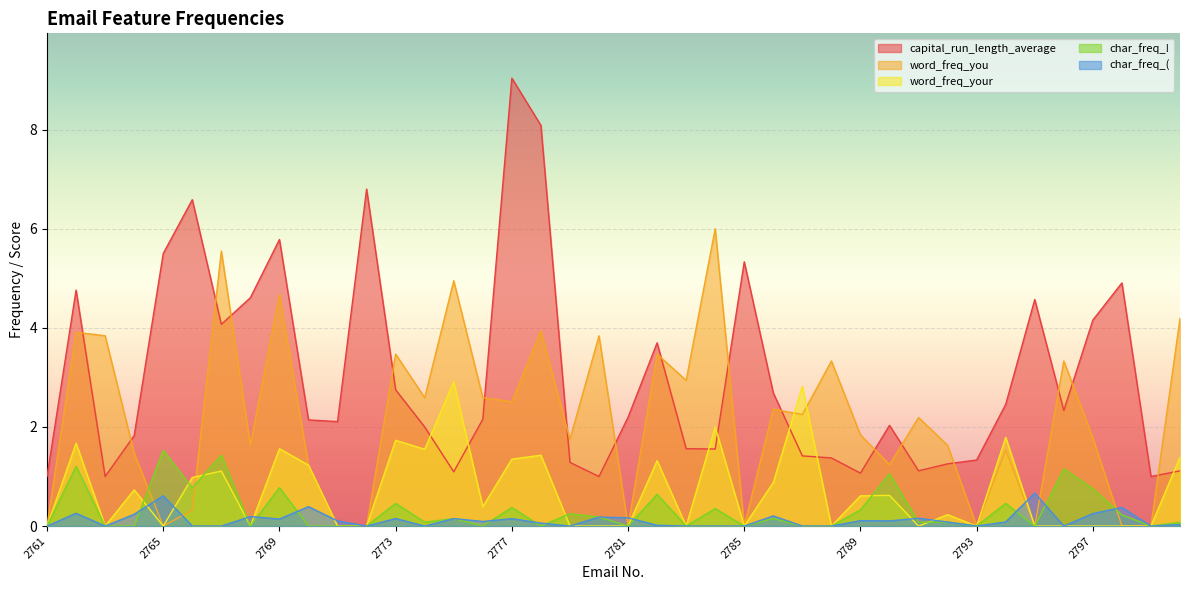

The char_freq_( series shows 0.2 at 2769. True or false?

False